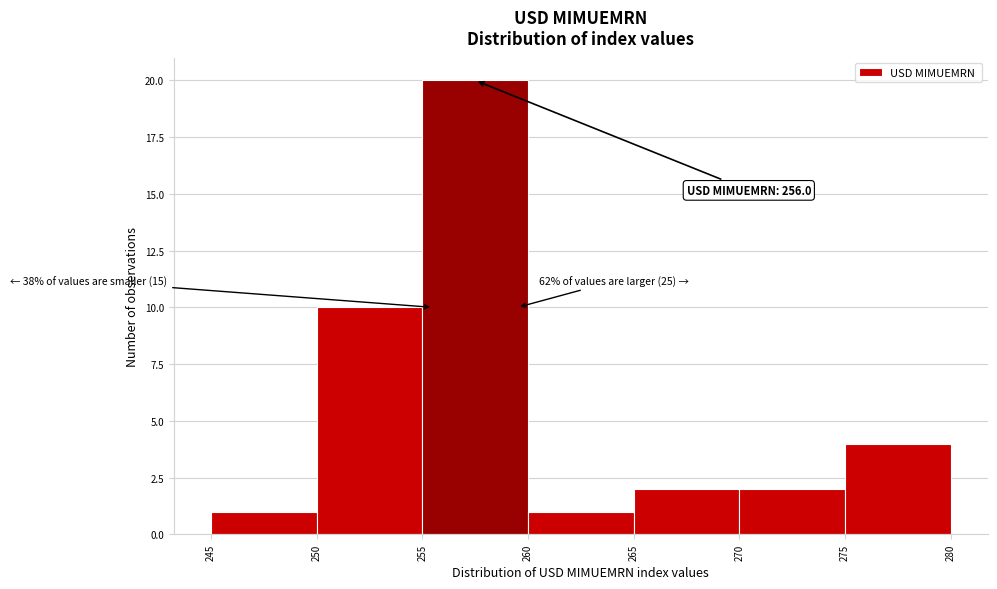

Over which range of the x-axis is the bar tallest?

255 to 260